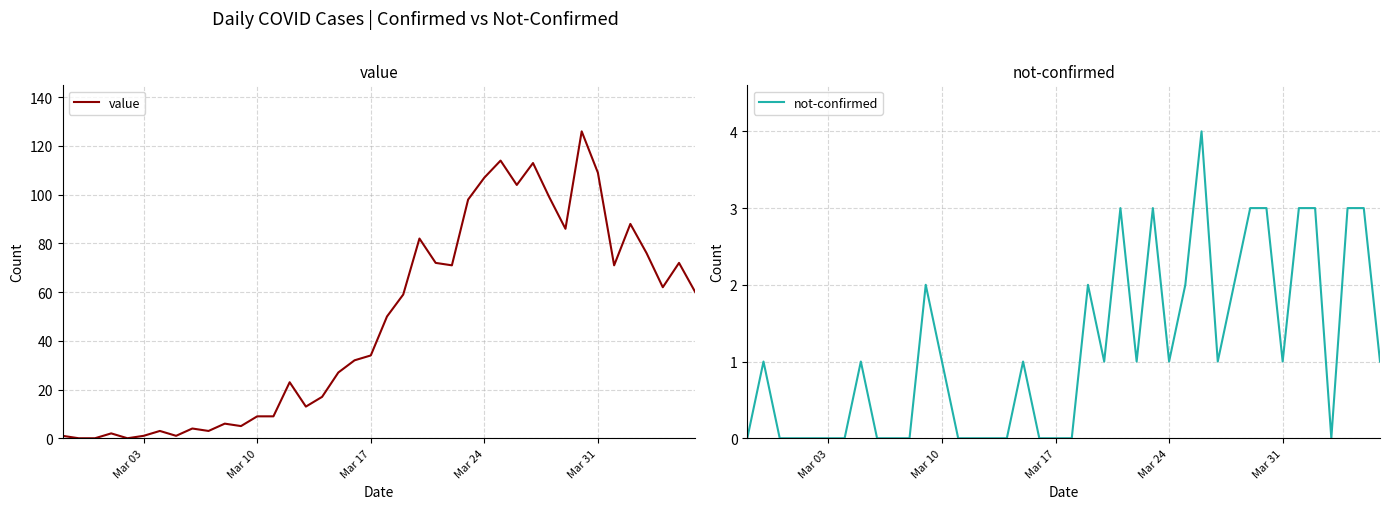

What is the maximum value for value?

126